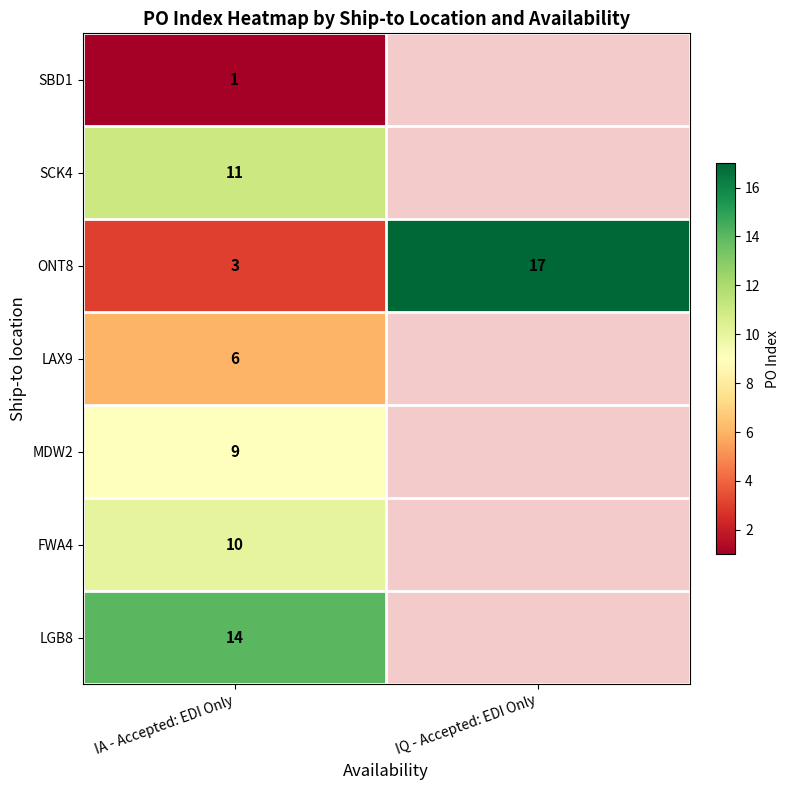

What is the minimum value shown in the chart?

1.0